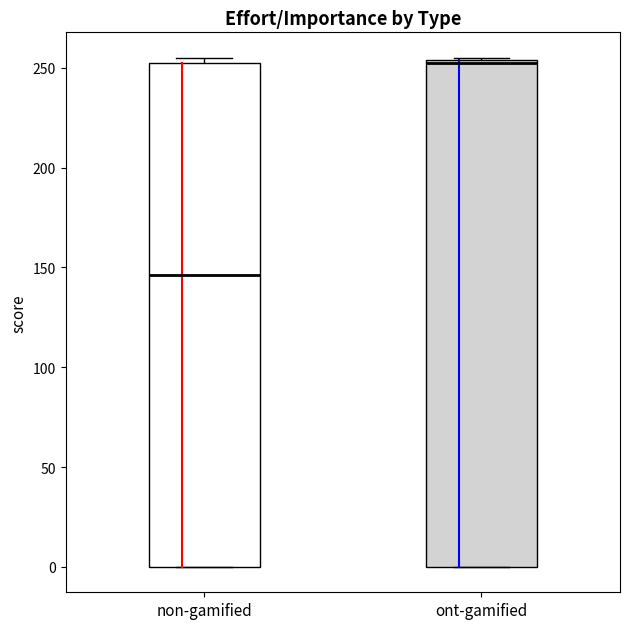

Where is the upper edge of the box for ont-gamified on the y-axis? The values are not printed on the chart, so give them approximately, as read against the axis.

255